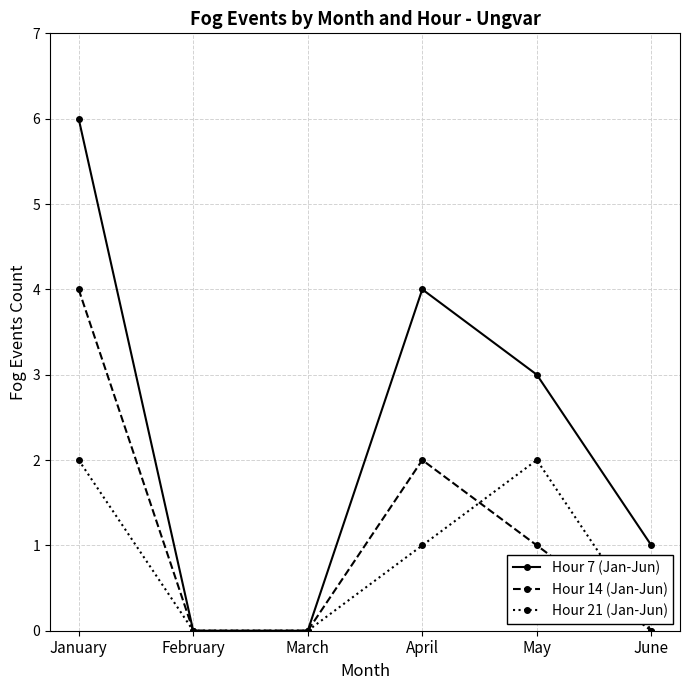

At which label does Hour 7 (Jan-Jun) reach its peak?

January